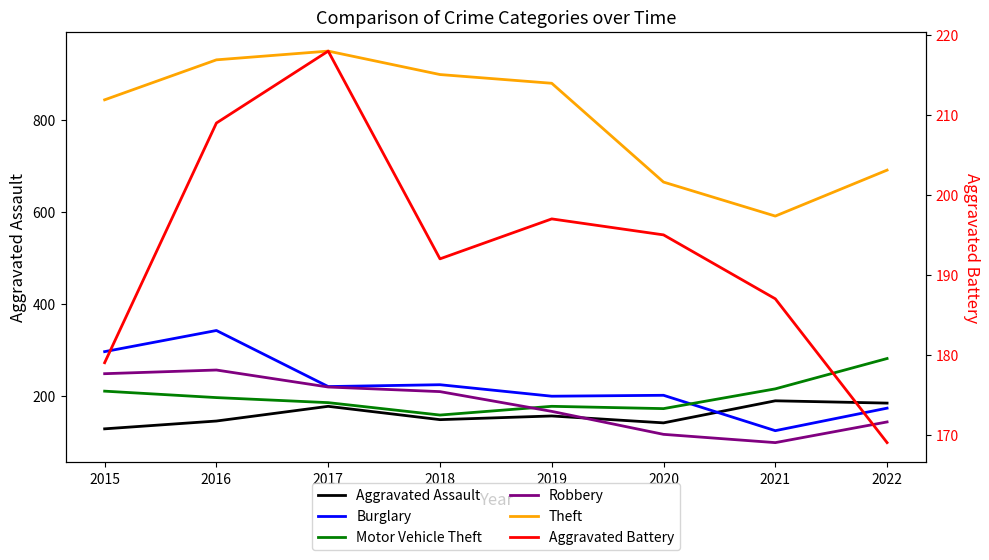

How many categories are shown in the chart?

8